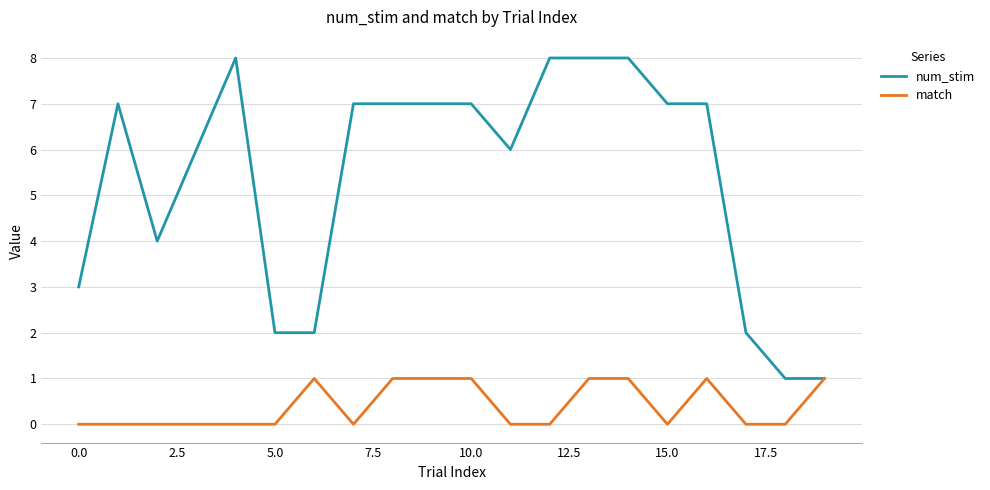

Reading left to right, extract all data points from this chart.

num_stim: 3	7	4	6	8	2	2	7	7	7	7	6	8	8	8	7	7	2	1	1
match: 0	0	0	0	0	0	1	0	1	1	1	0	0	1	1	0	1	0	0	1